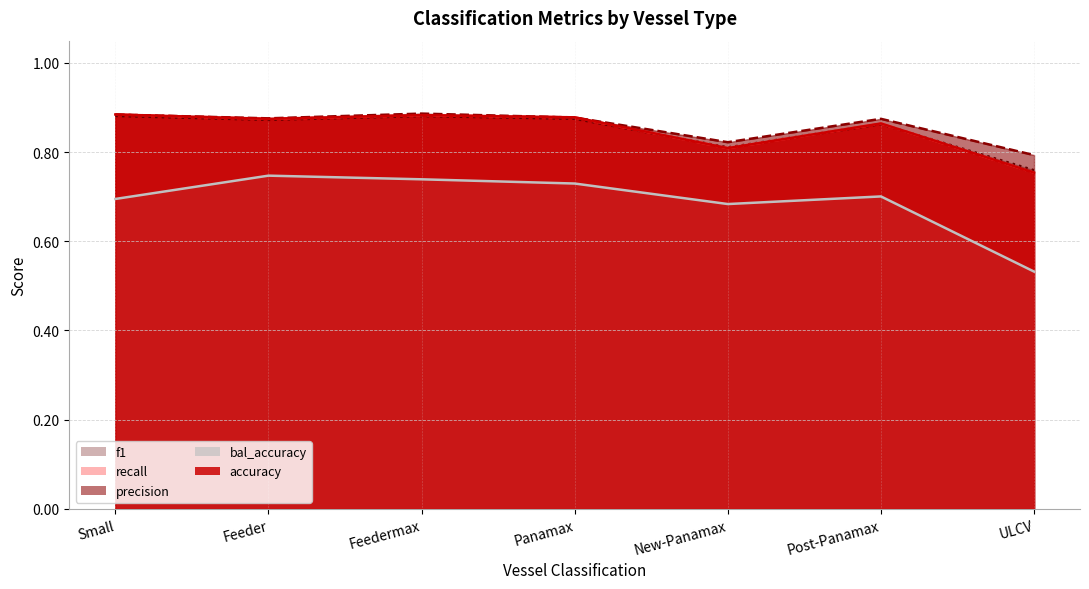

How many intersections are there between f1 and recall?

3